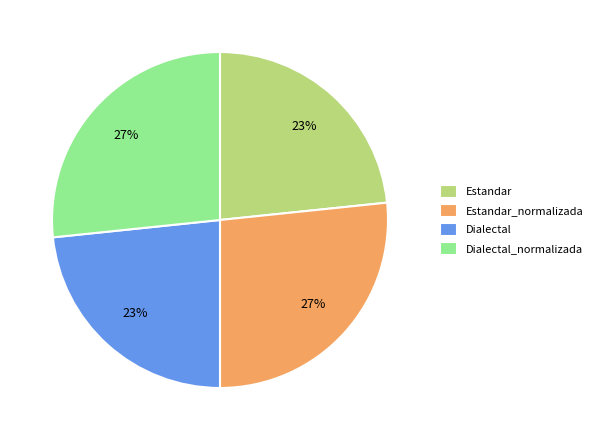

Combined, do Estandar and Dialectal account for over 50%?

No